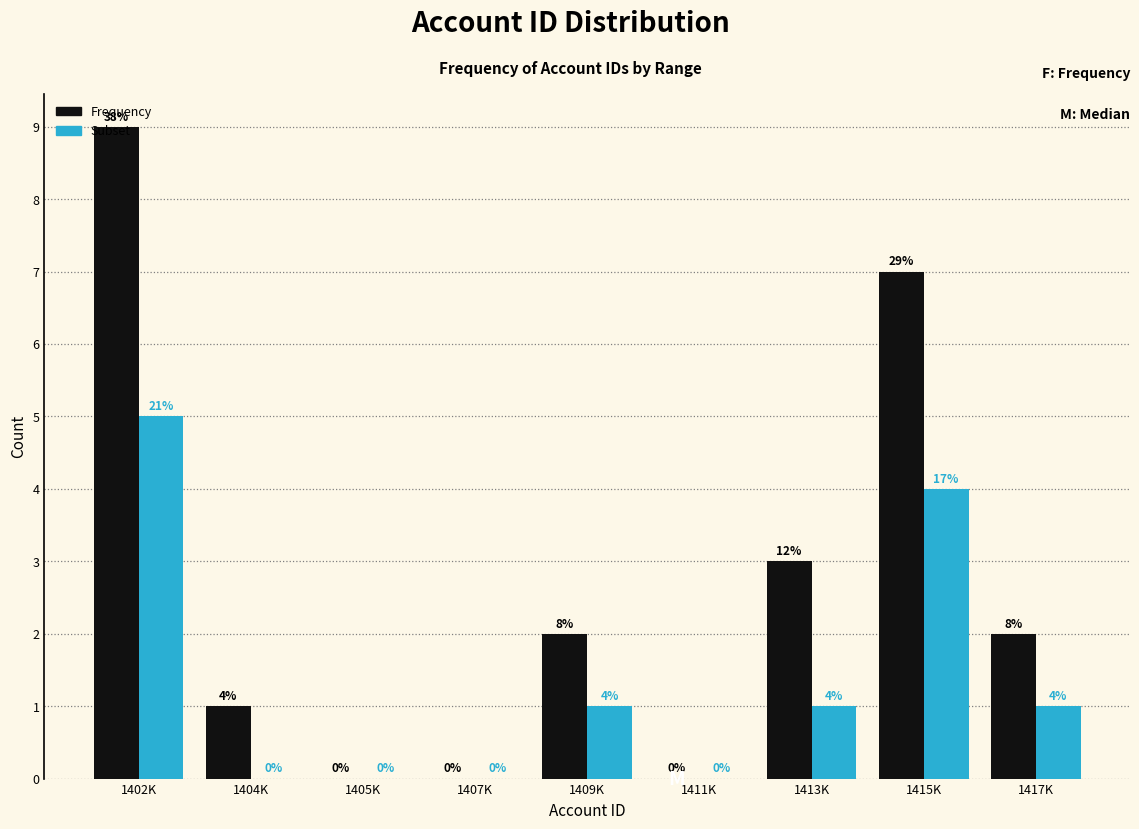

What is the sum of all Frequency values?

24